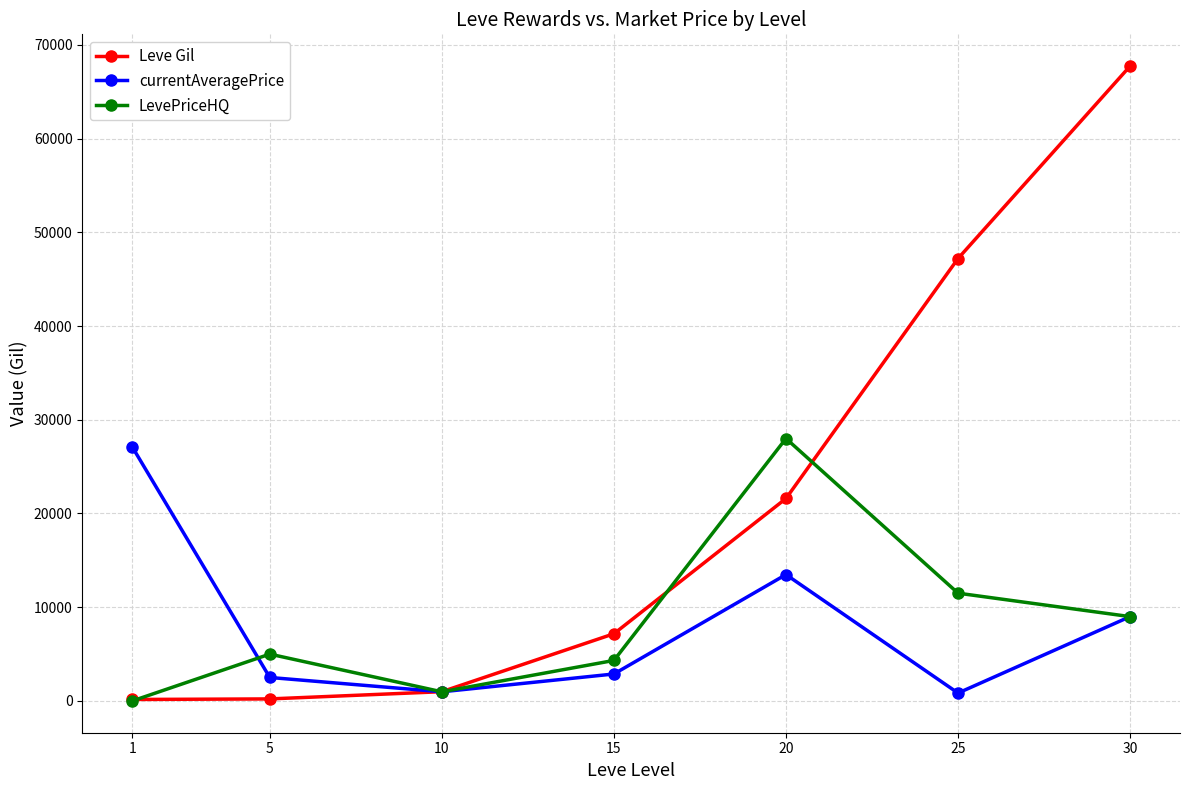

How many interior local valleys does the LevePriceHQ series have?

1